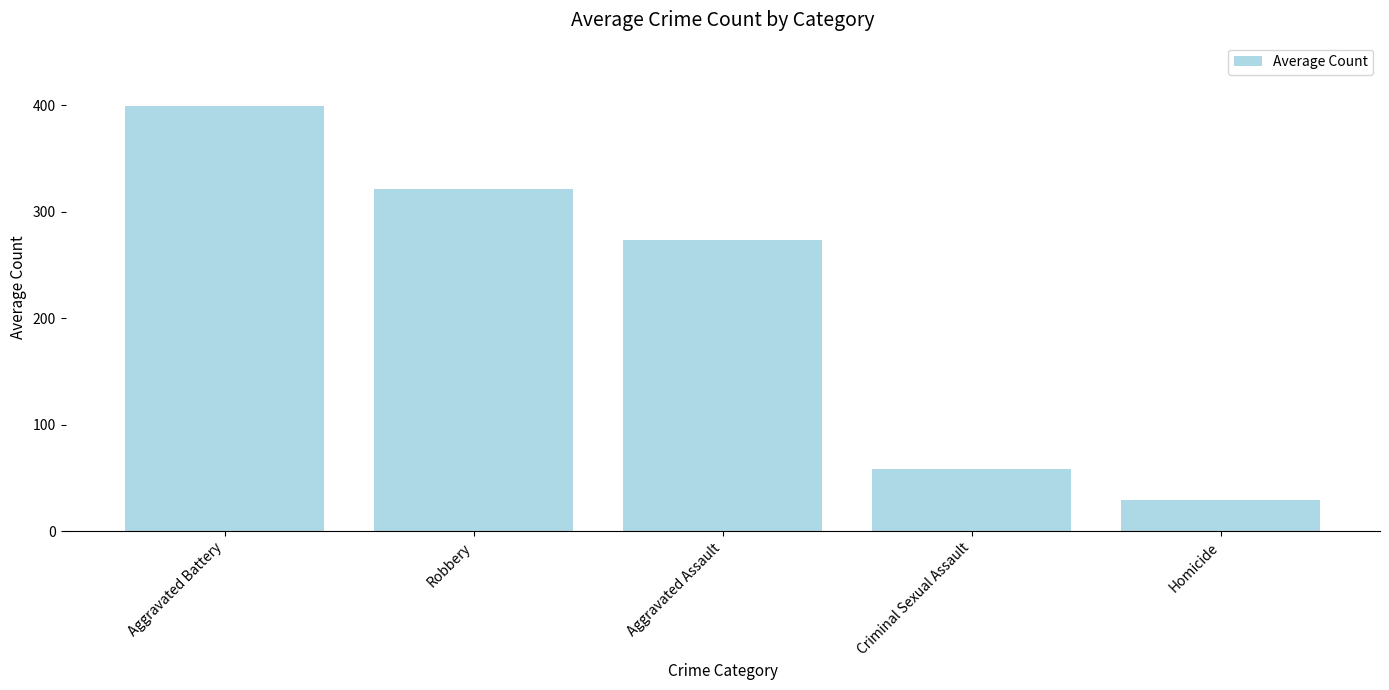

Where is the data nearest to the value 213?

Aggravated Assault